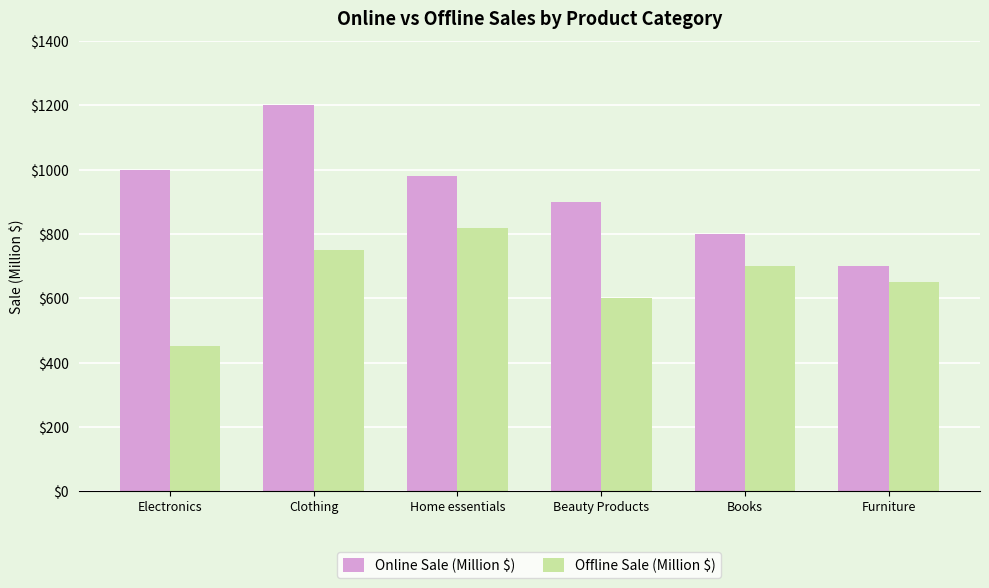

At which category does the chart reach its peak across all series?

Clothing